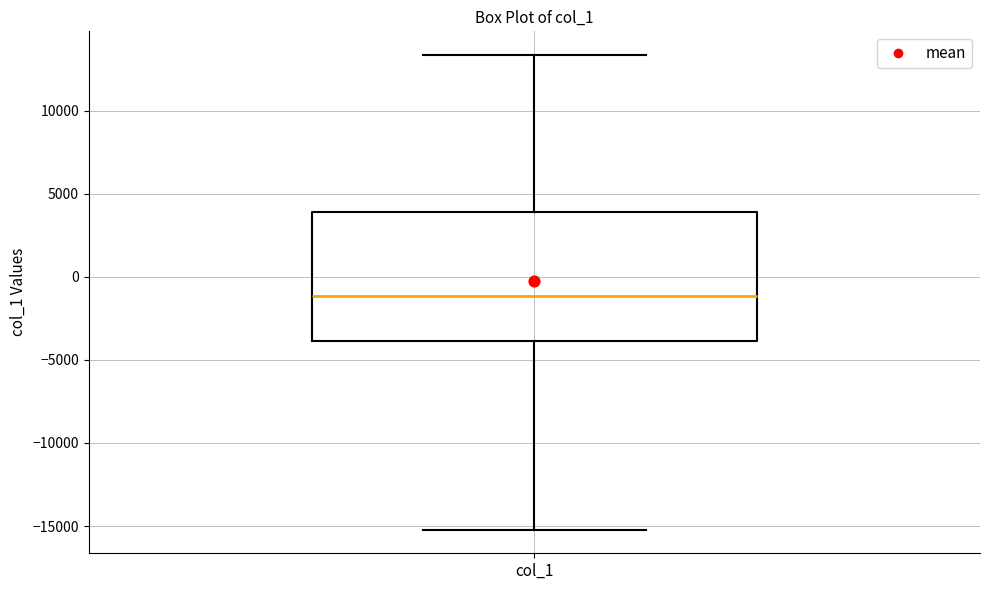

Read this box plot against the y-axis: the position of the median line, the range covered by the box, and the ends of both whiskers. The values are not printed on the chart, so give them approximately, as read against the axis.

median -1000, box -4000 to 4000, whiskers -15000 to 13500